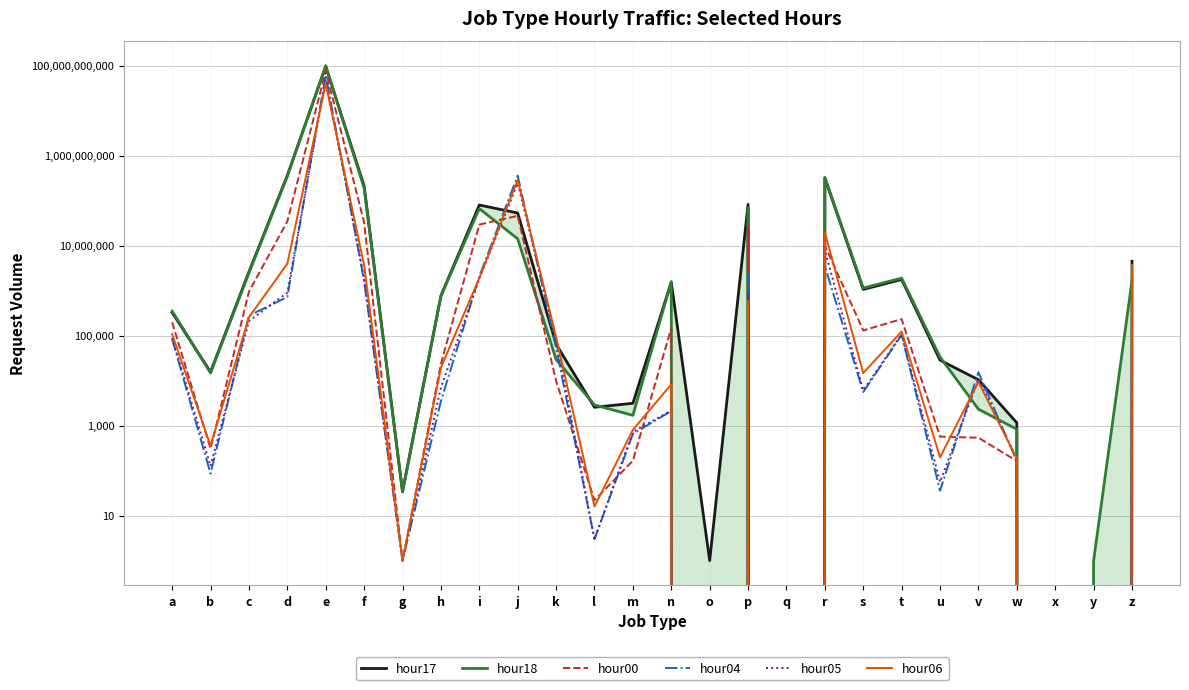

The hour05 series shows 1243 at n. True or false?

False